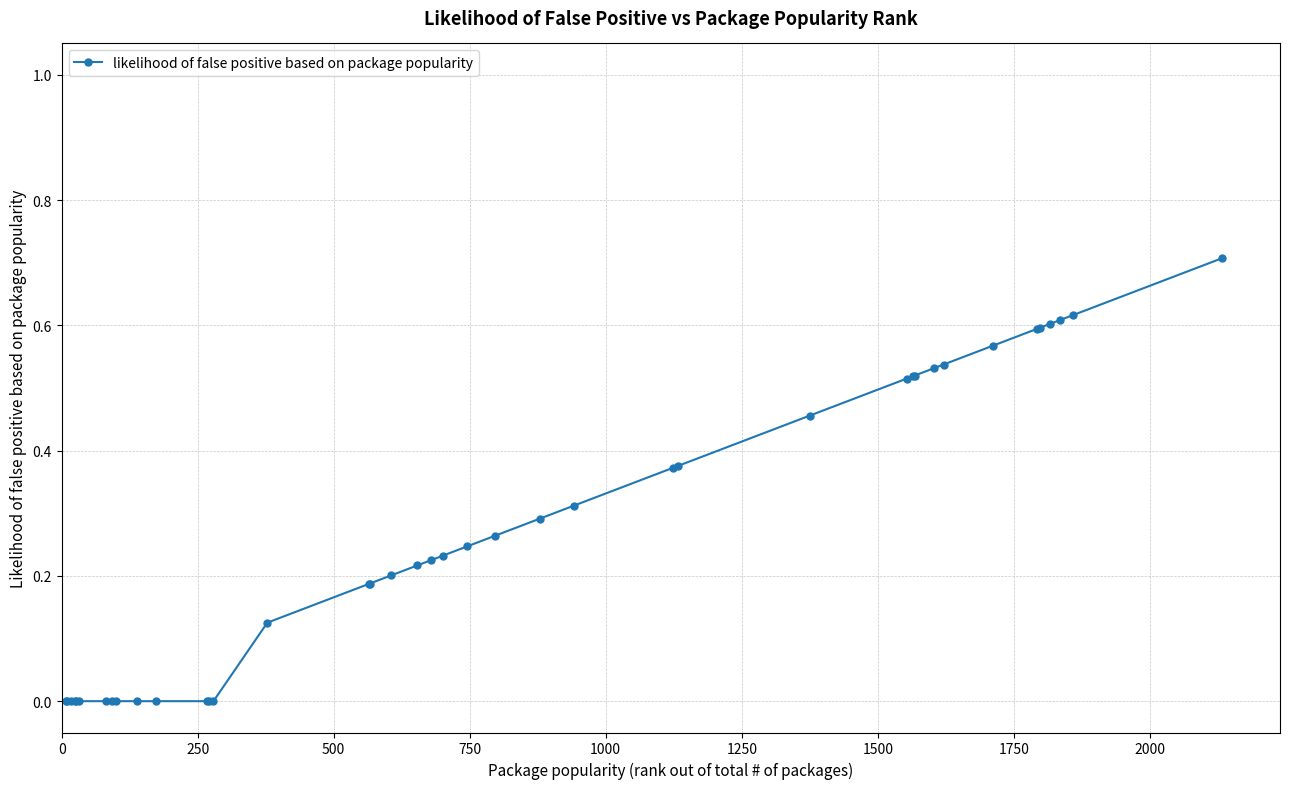

What is the sum of all values?

10.6